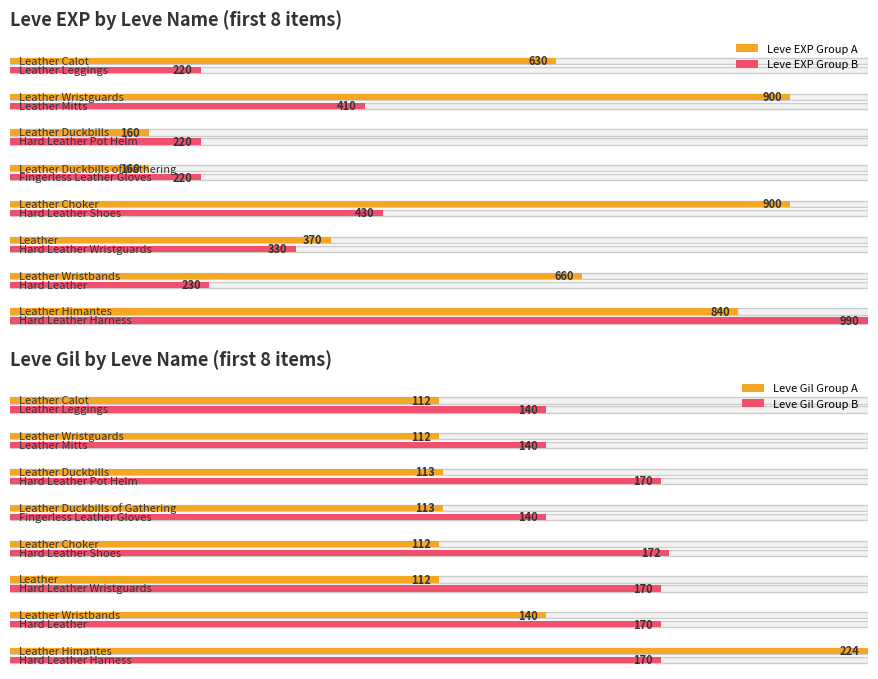

What is the difference between the highest and lowest values at Leather Leggings?

80